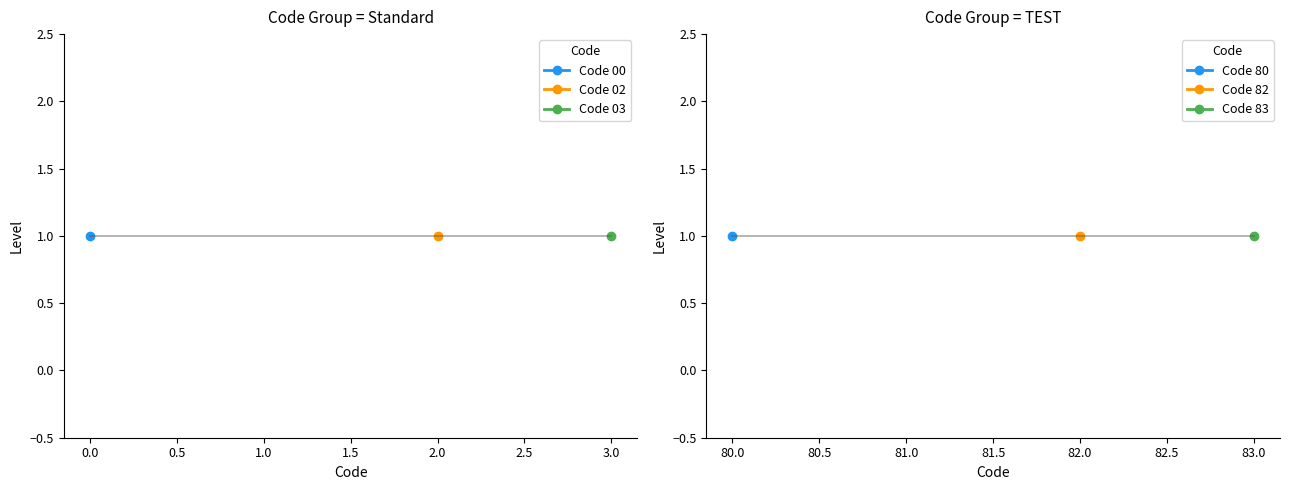

Reading left to right, transcribe all the data shown in this chart.

1=0	1=2	1=3	1=80	1=82	1=83